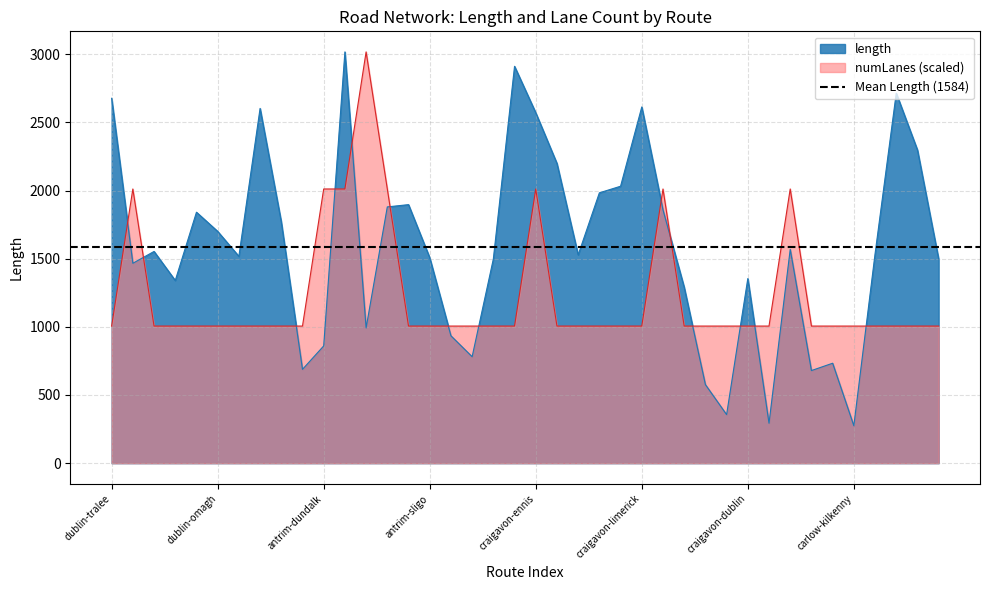

What is the difference between the second highest and second lowest values in the length series?

2618.0